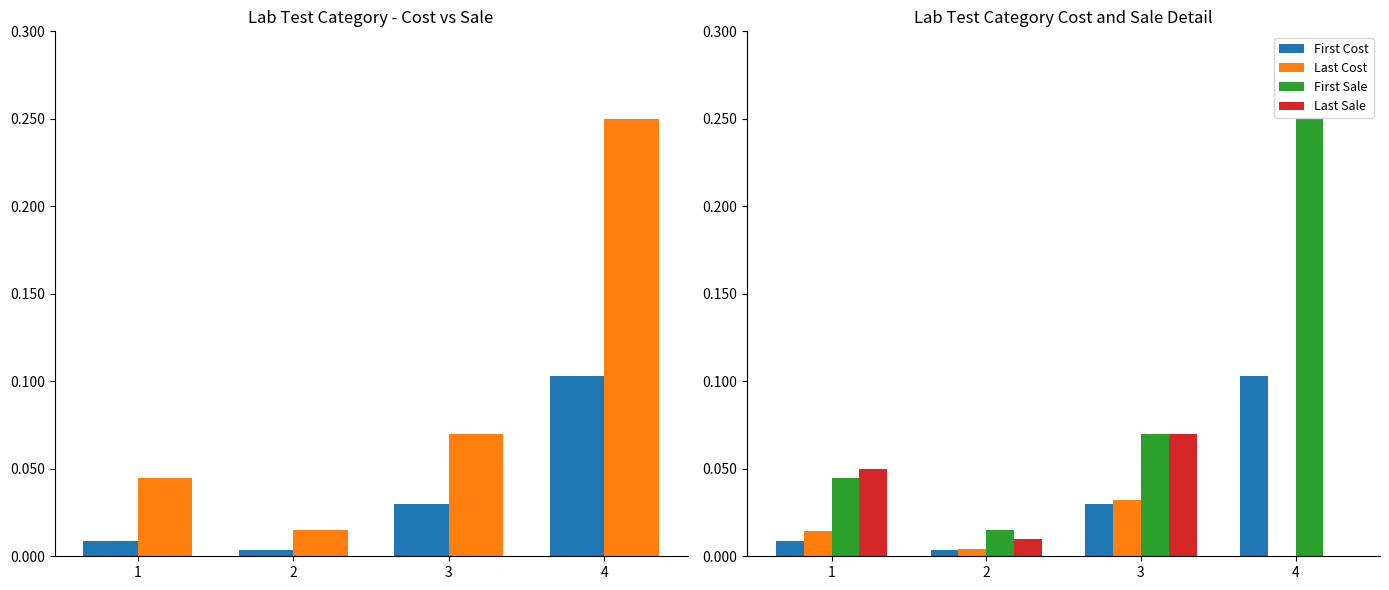

Rank the series by their maximum value, from highest to lowest.

Sale, First Sale, Cost, First Cost, Last Sale, Last Cost